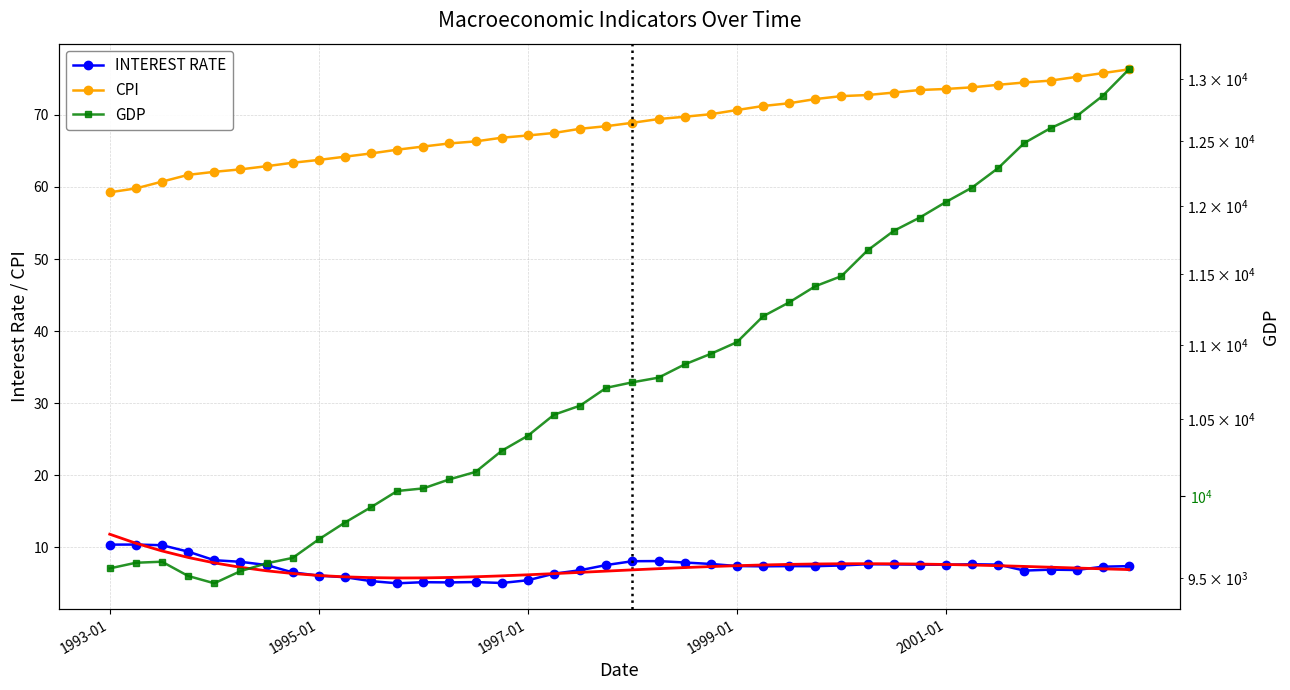

Where does the GDP series first go above 10743?

20